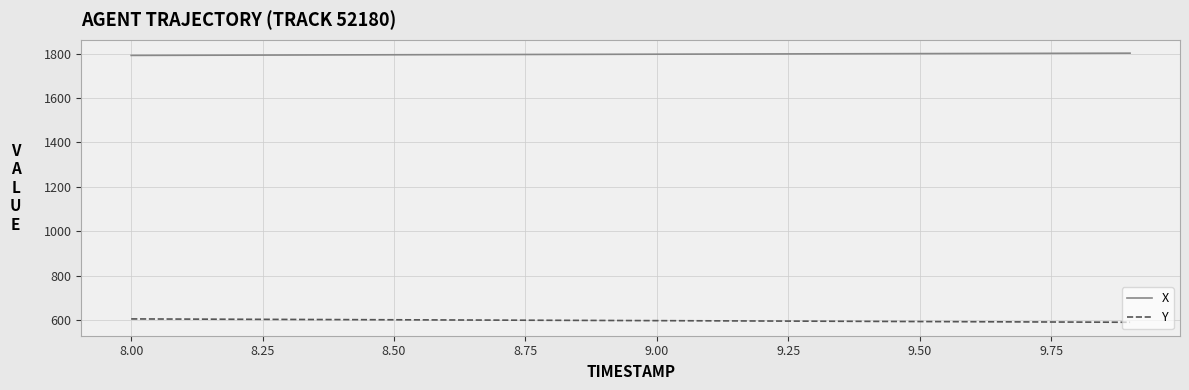

What is the maximum value for Y?

606.4